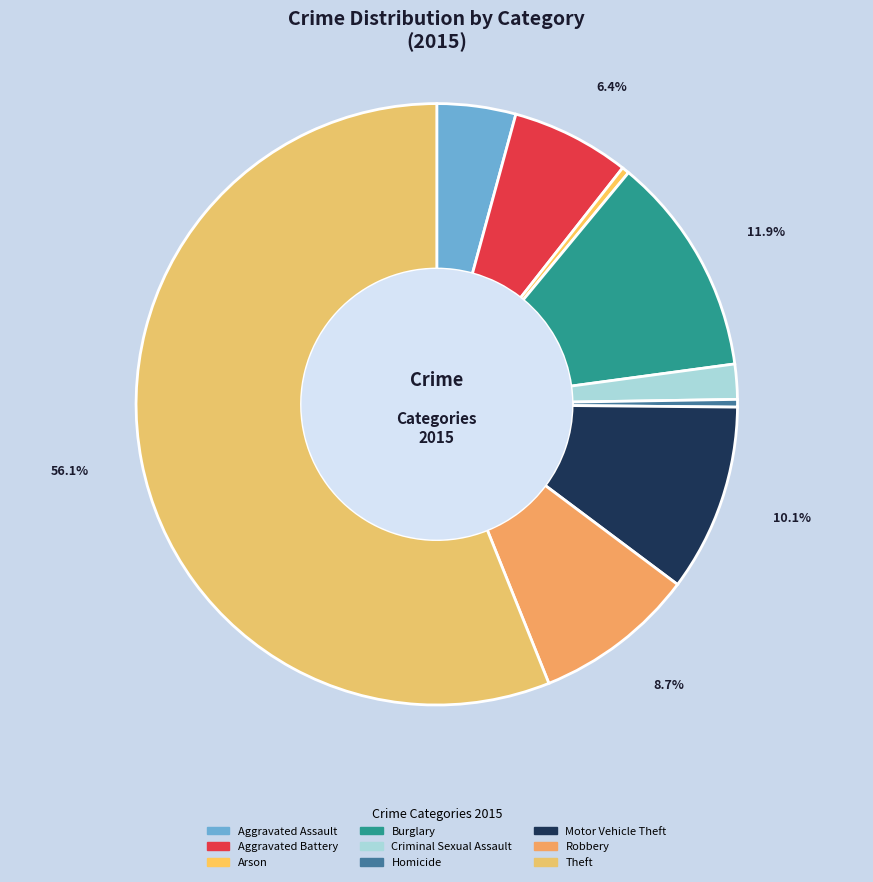

Count the number of slices in the pie.

9